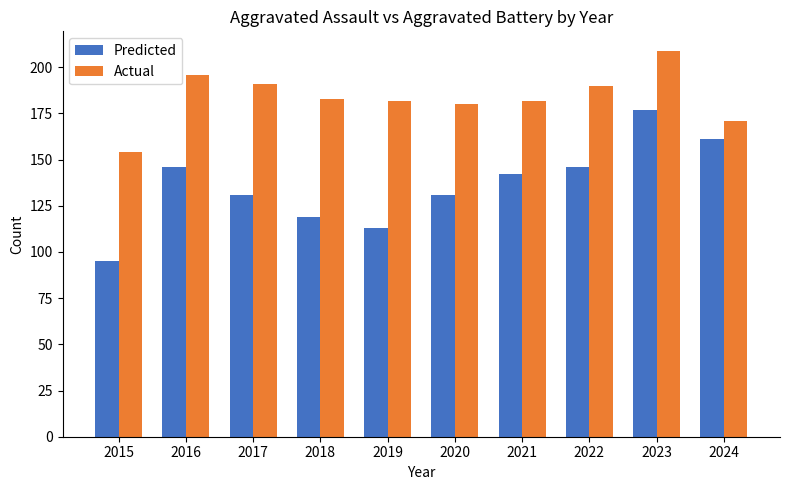

Read the Predicted value at 2018, to the nearest 5.

120